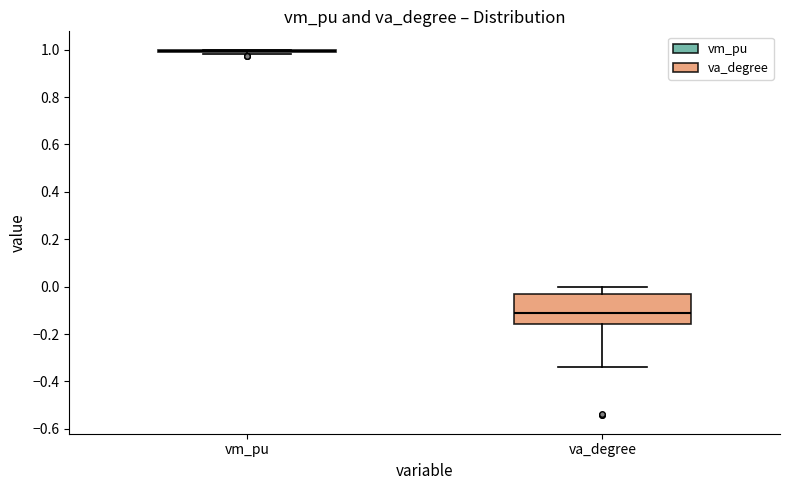

Reading left to right, read every box against the y-axis: the position of its median line, the range the box covers, and the ends of its whiskers. The values are not printed on the chart, so give them approximately, as read against the axis.

vm_pu: box collapsed to a line at 1.00, whiskers 0.98 to 1.00
va_degree: median -0.12, box -0.16 to -0.04, whiskers -0.34 to 0.00